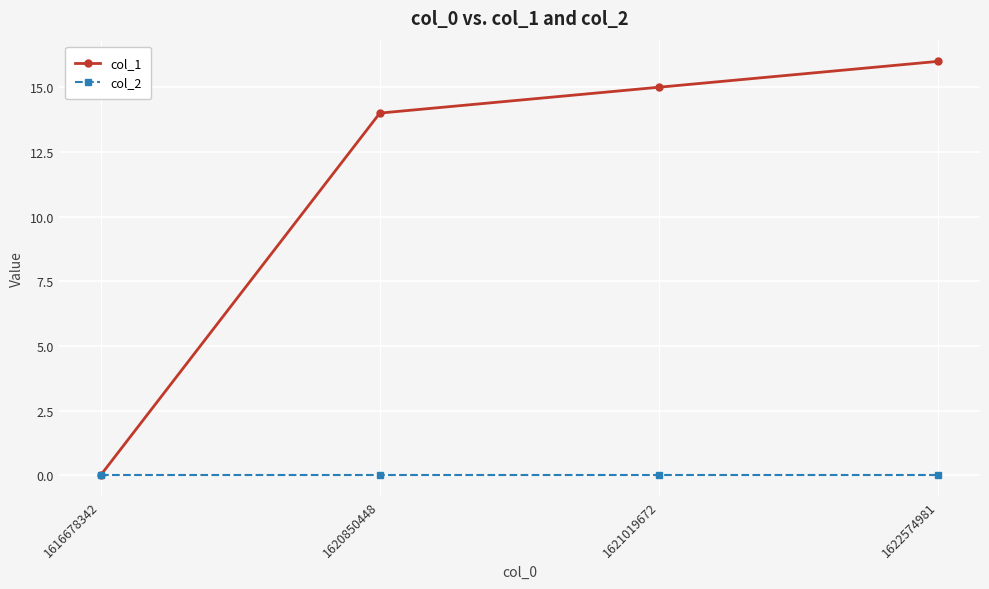

Reading right to left, list all the values displayed in this chart.

col_1: 1622574981=16	1621019672=15	1620850448=14	1616678342=0
col_2: 1622574981=0	1621019672=0	1620850448=0	1616678342=0